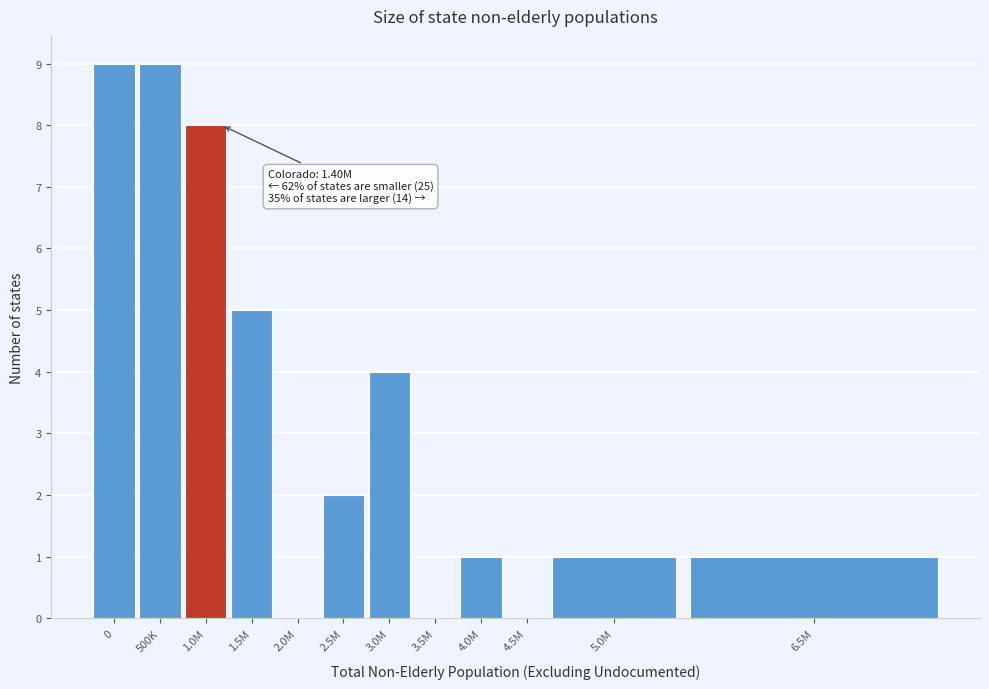

Reading right to left, transcribe all the data shown in this chart.

6.5M=1	5.0M=1	4.5M=0	4.0M=1	3.5M=0	3.0M=4	2.5M=2	2.0M=0	1.5M=5	1.0M=8	500K=9	0=9